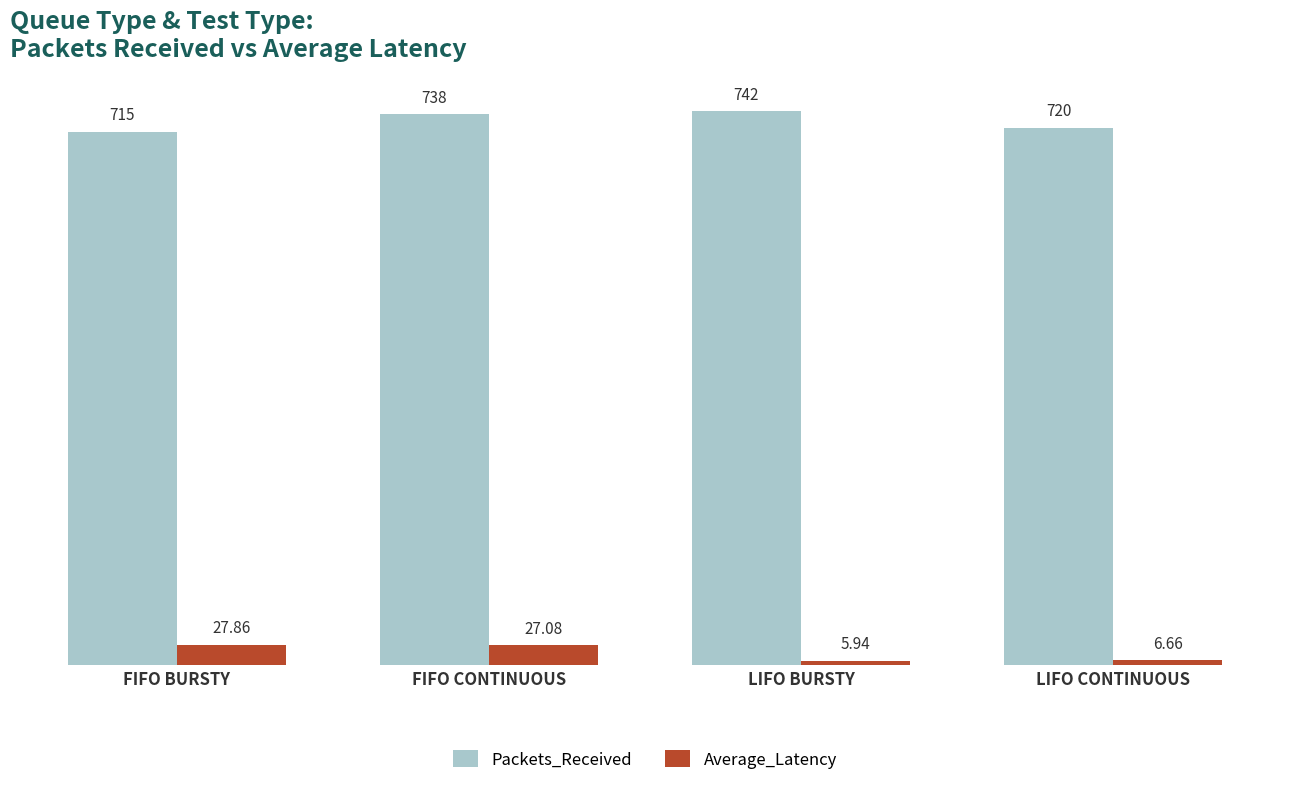

Which series has the largest range (max minus min)?

Packets_Received